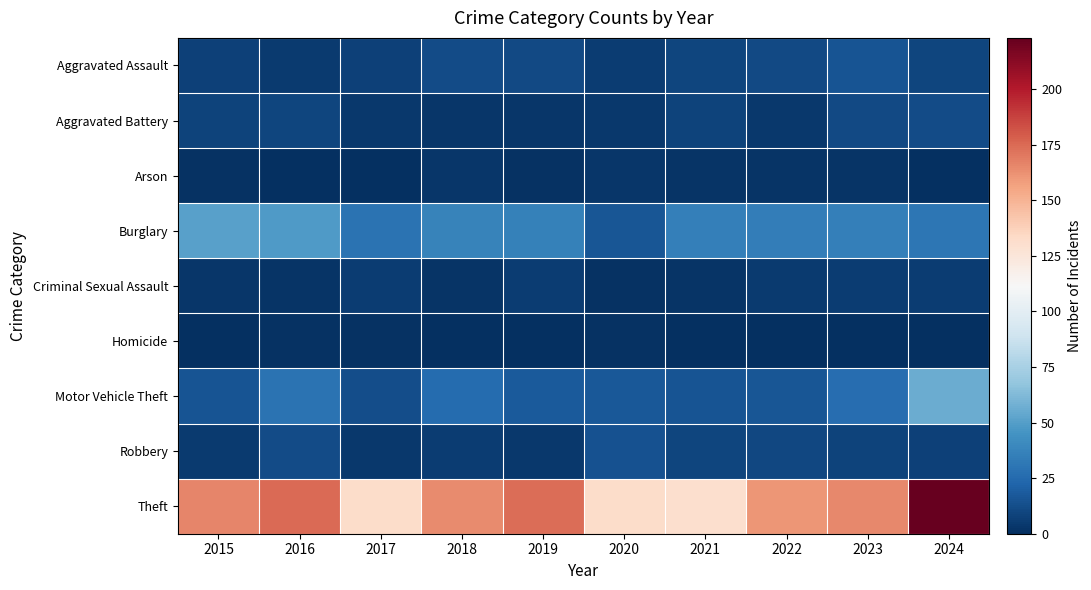

What is the total value across all series at 2015?

256